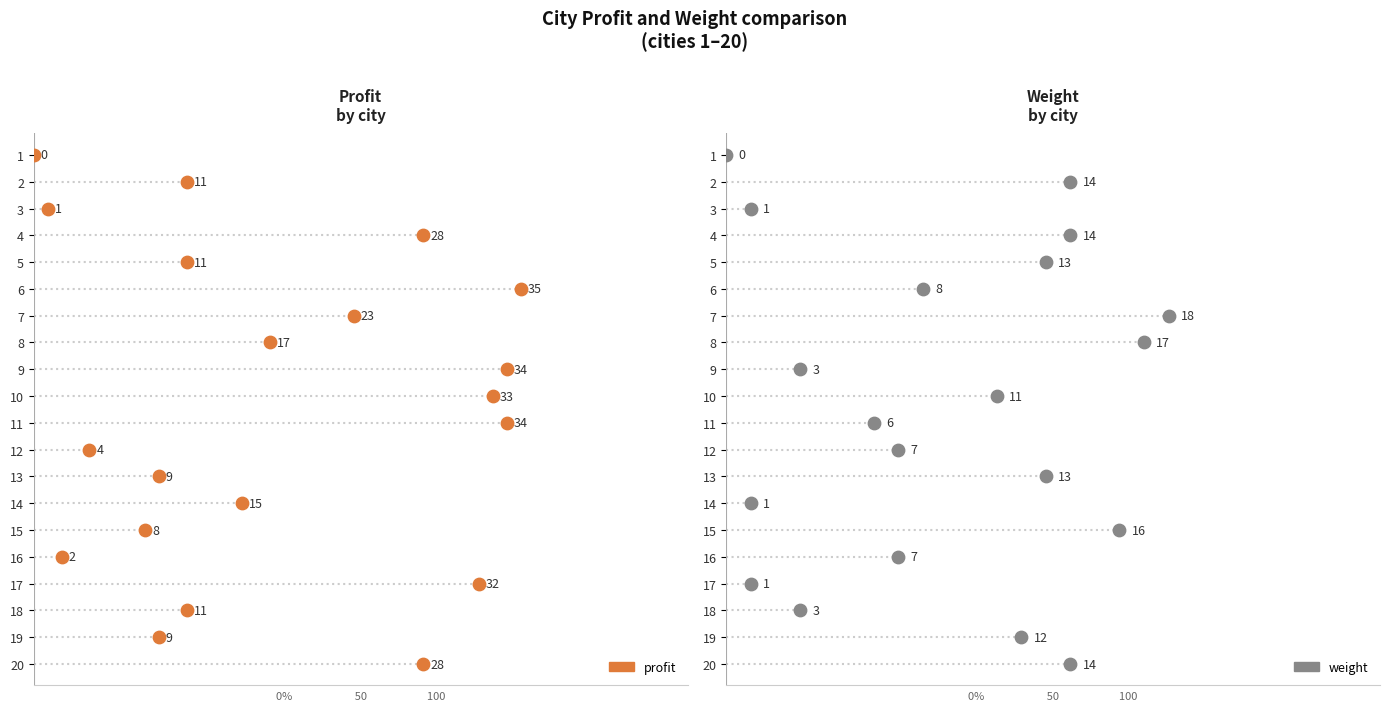

At which category is the sum across all series the highest?

10